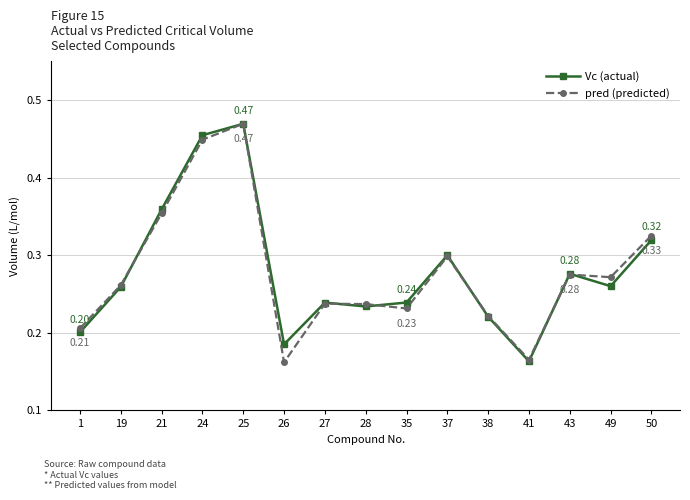

How many interior local valleys does the Vc (actual) series have?

4